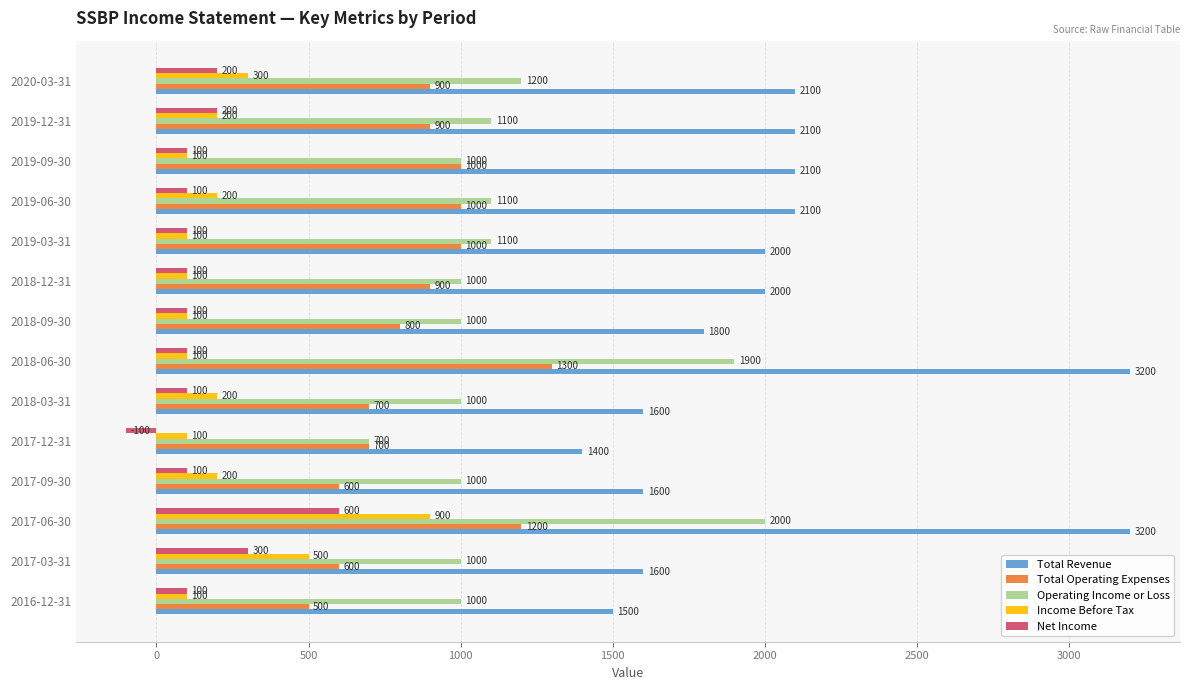

Is it true that Operating Income or Loss equals 626 at 2018-12-31?

False